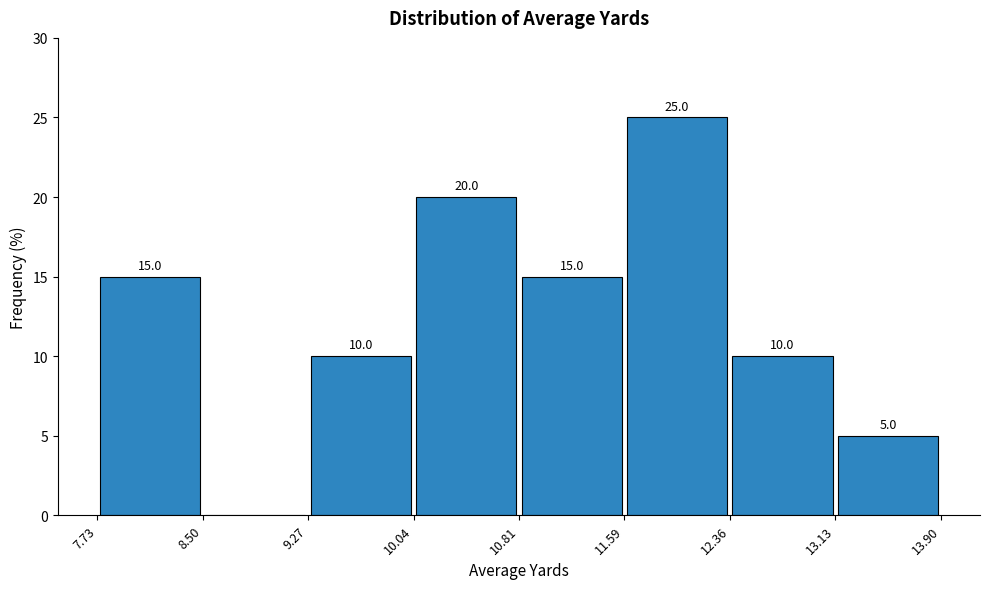

Which range on the x-axis has the tallest bar?

11.59 to 12.36